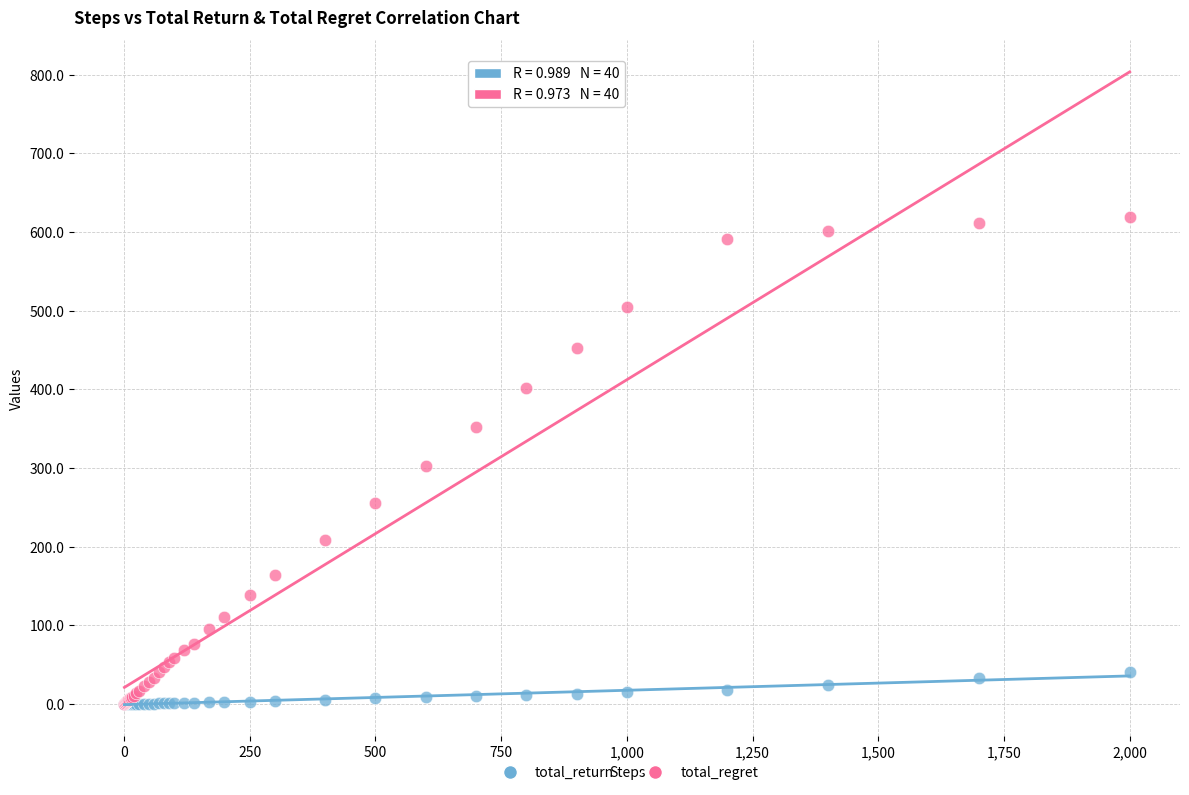

Which series has the largest Y range (max minus min)?

total_regret